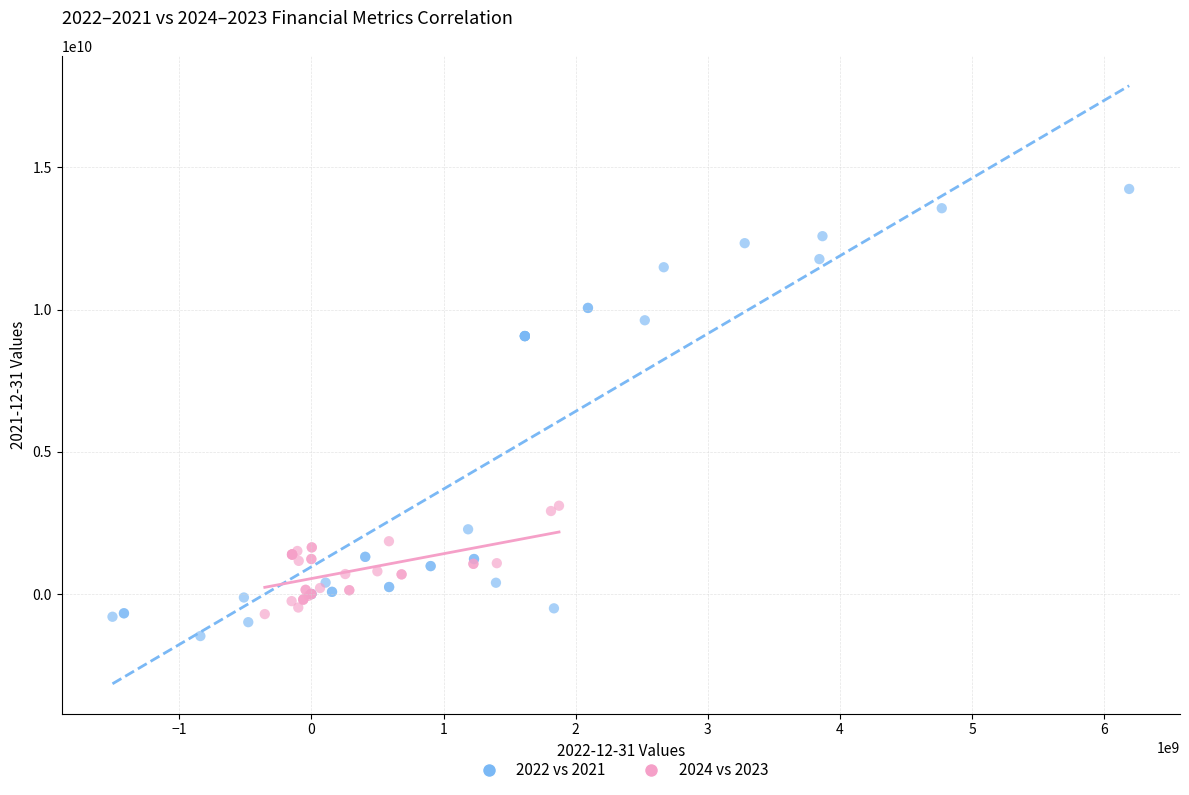

Which series reaches the maximum Y coordinate?

2022 vs 2021